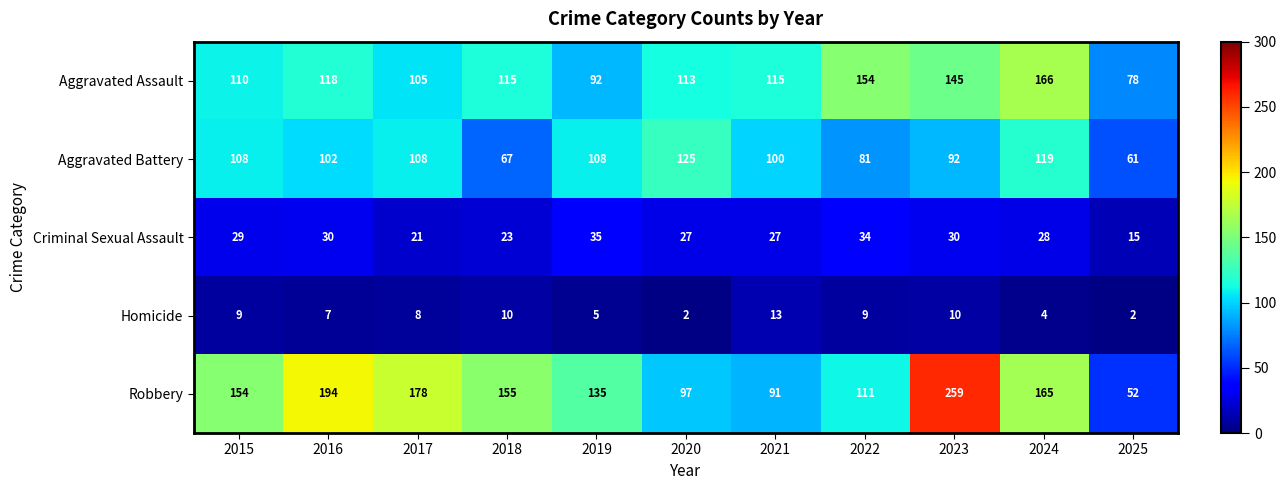

True or false: Homicide has a value of 13 at 2022.

False